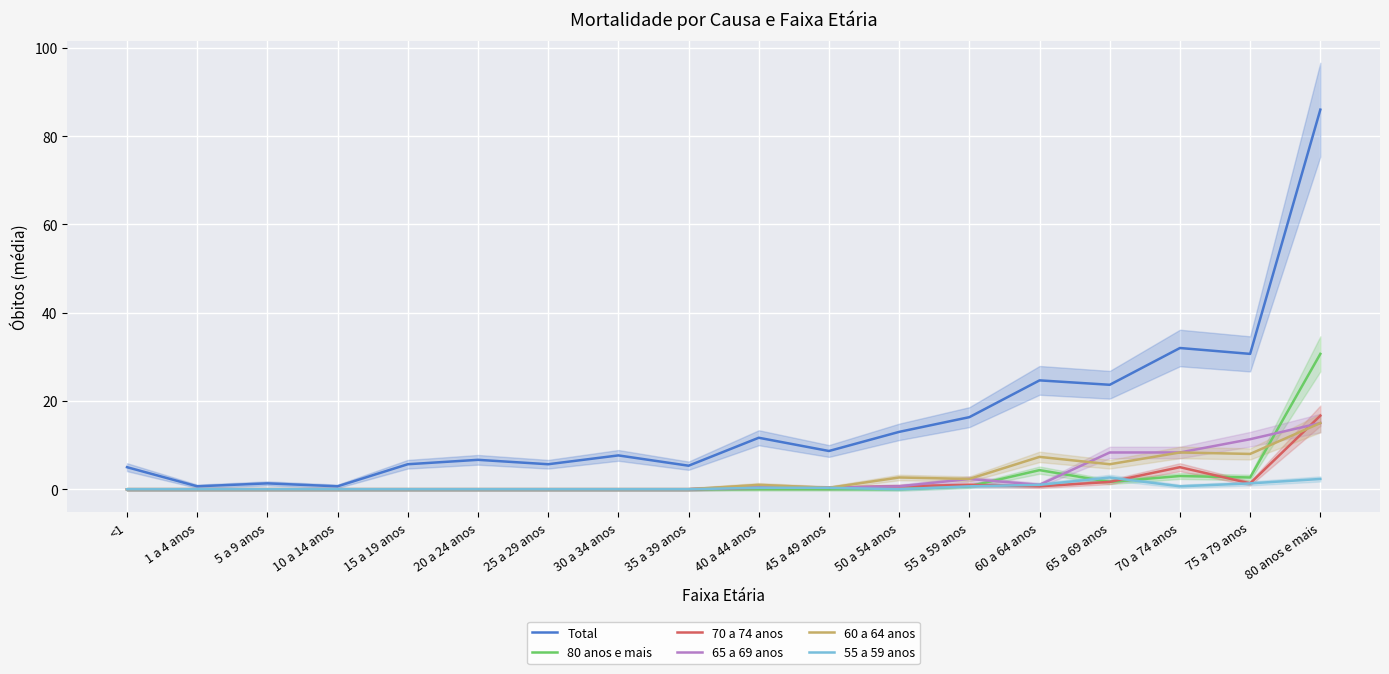

After their last crossing, which series has the higher values: 70 a 74 anos or 65 a 69 anos?

70 a 74 anos